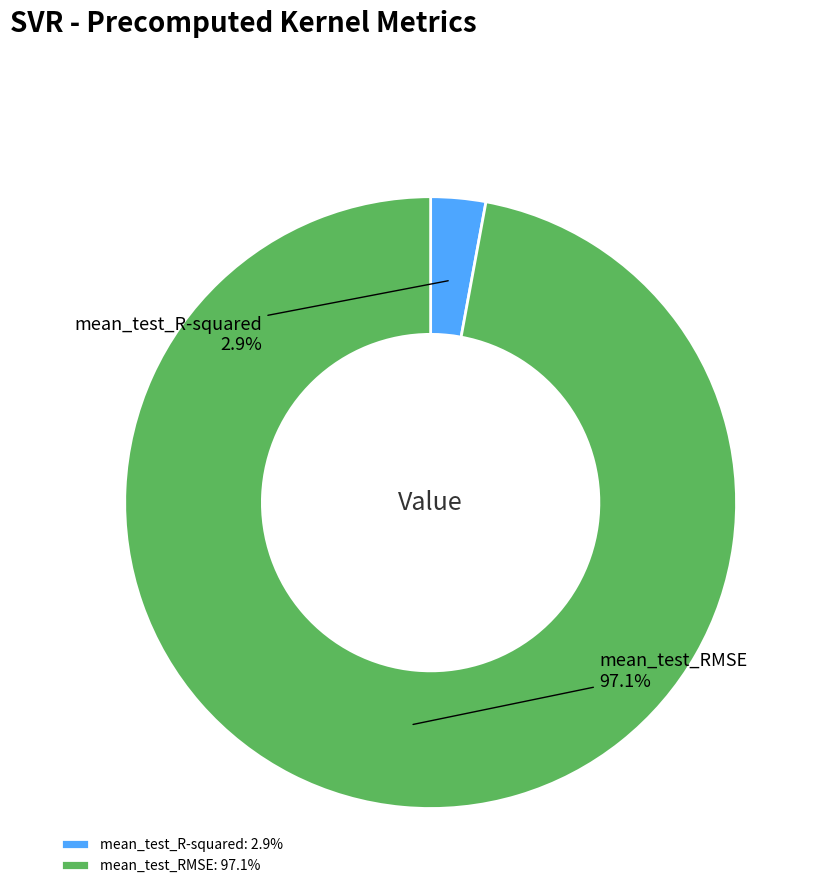

Count the number of slices in the pie.

2